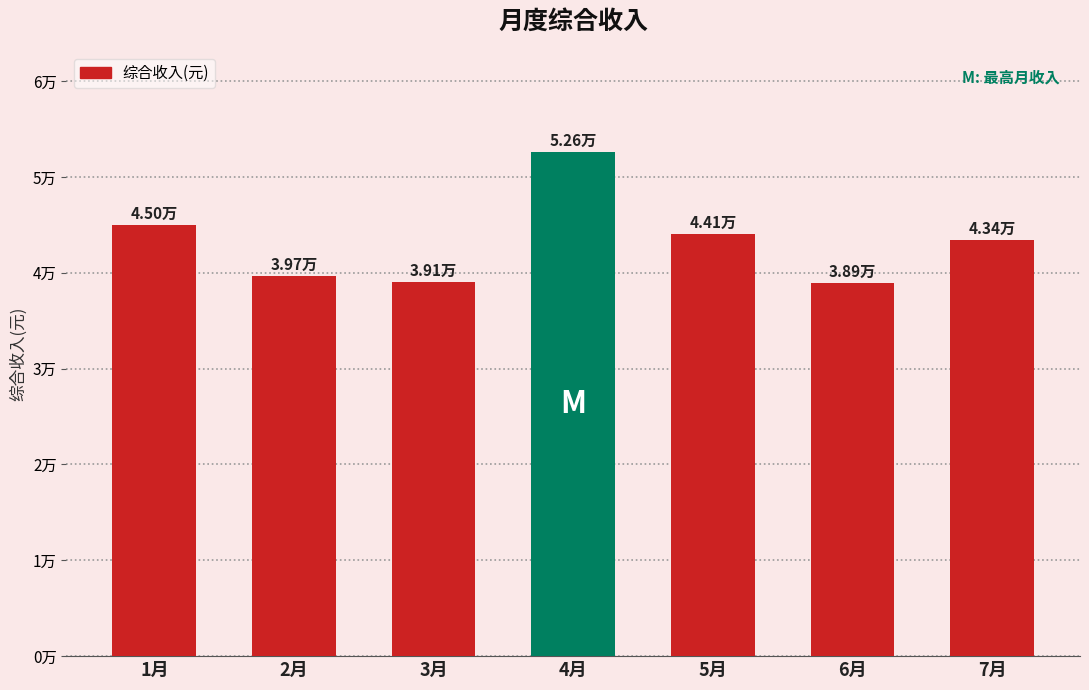

What is the label of the 1st bar from the right?

7月